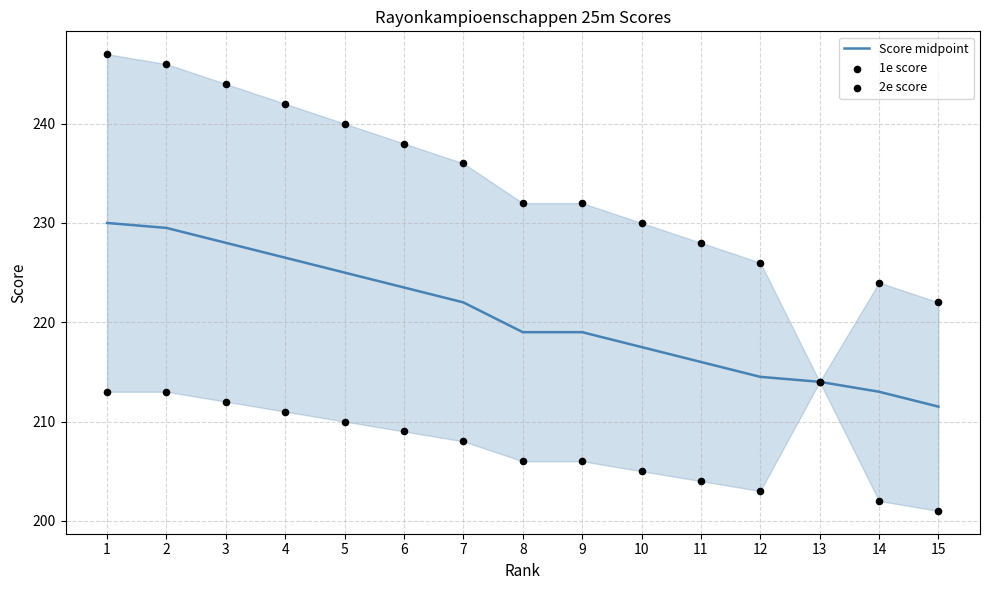

Which series has the widest spread of Y values?

2e score